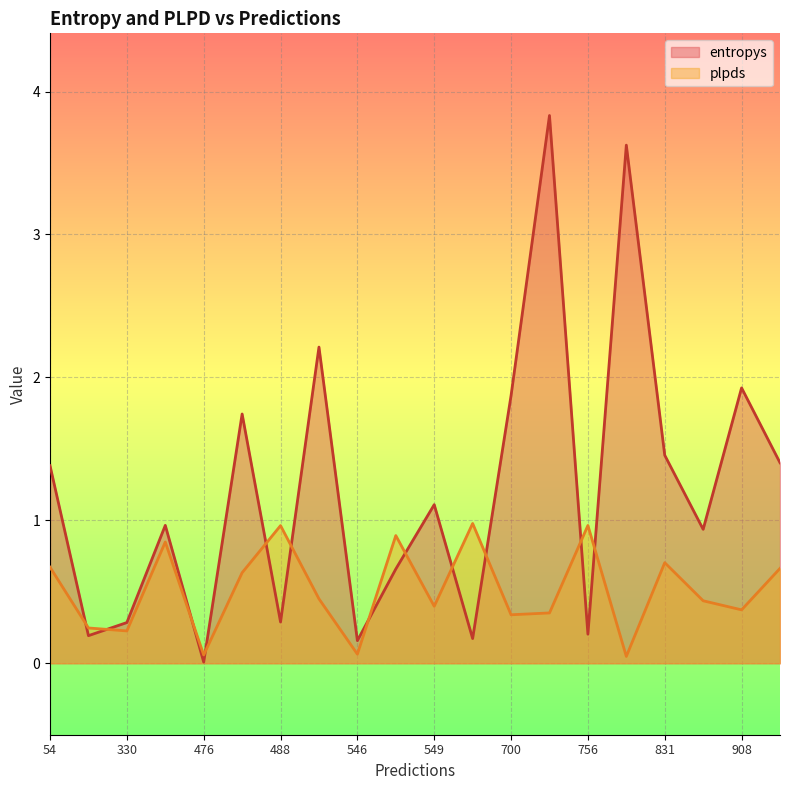

Reading left to right, what are all the values shown in this chart?

entropys: 484=1.7	546=0.7	756=0.2	488=0.3	549=1.1	700=1.9	534=2.2	54=1.4	546=0.2	848=0.9	586=0.2	706=3.8	367=1.0	935=1.4	476=0.0	301=0.2	908=1.9	831=1.5	330=0.3	794=3.6
plpds: 484=0.6	546=0.9	756=1.0	488=1.0	549=0.4	700=0.3	534=0.5	54=0.7	546=0.1	848=0.4	586=1.0	706=0.4	367=0.8	935=0.7	476=0.1	301=0.2	908=0.4	831=0.7	330=0.2	794=0.0